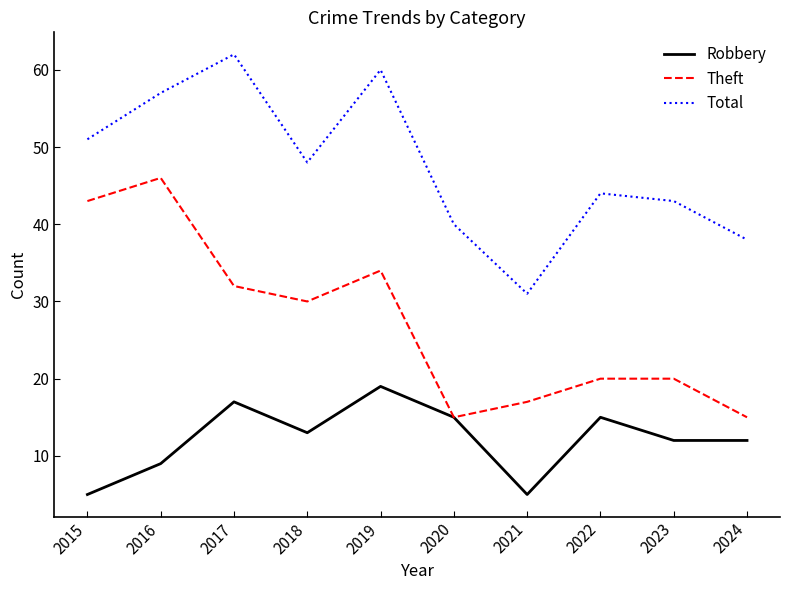

At which category does the chart reach its peak across all series?

2017